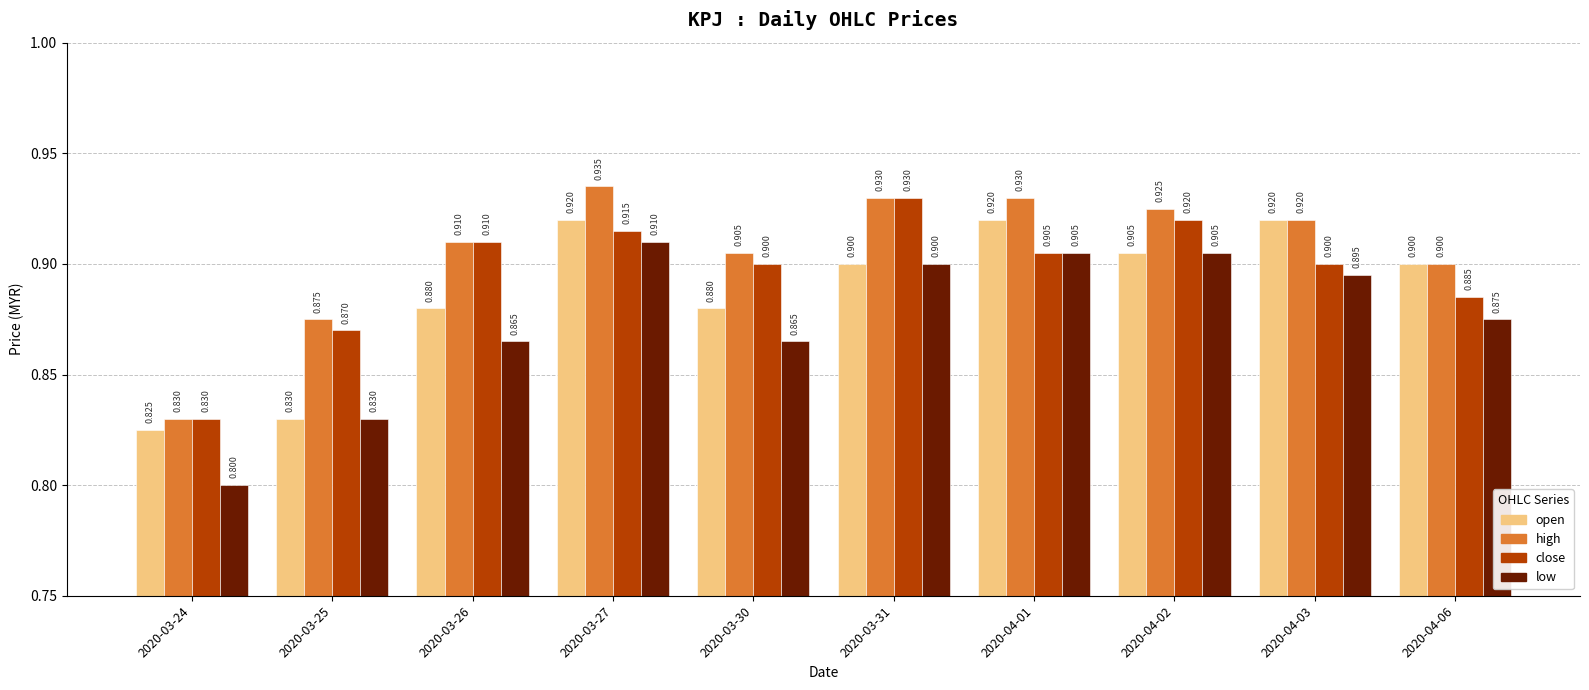

List the series in order of their peak value, lowest first.

low, open, close, high